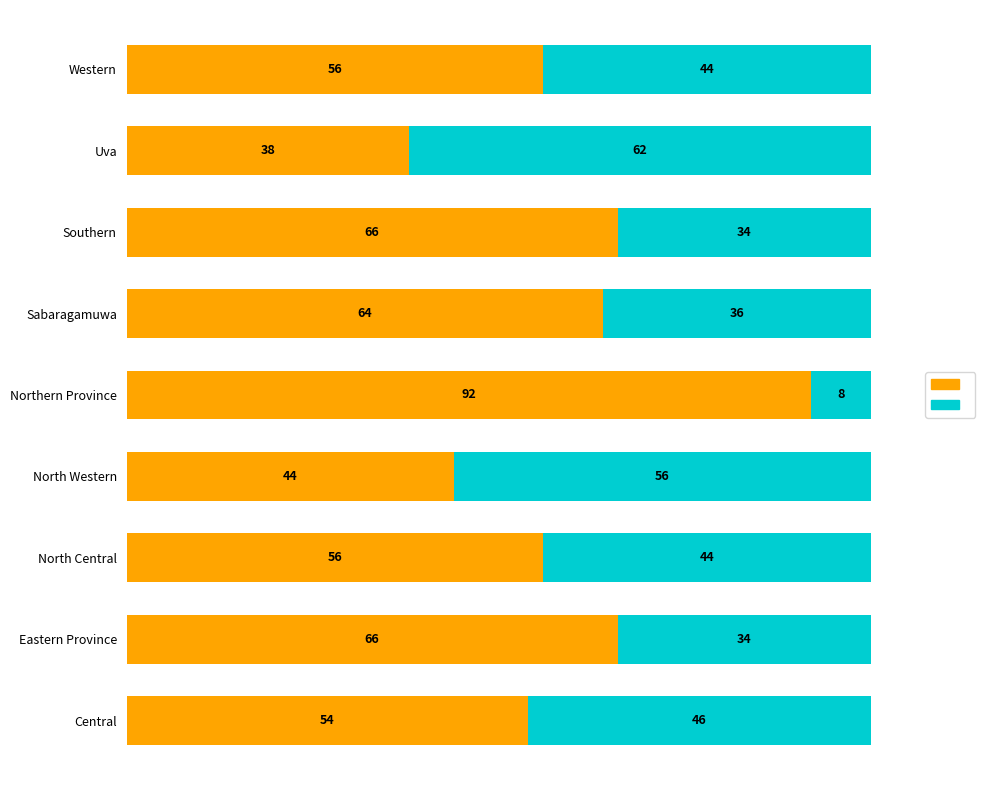

What is the total value across all series at Central?

100